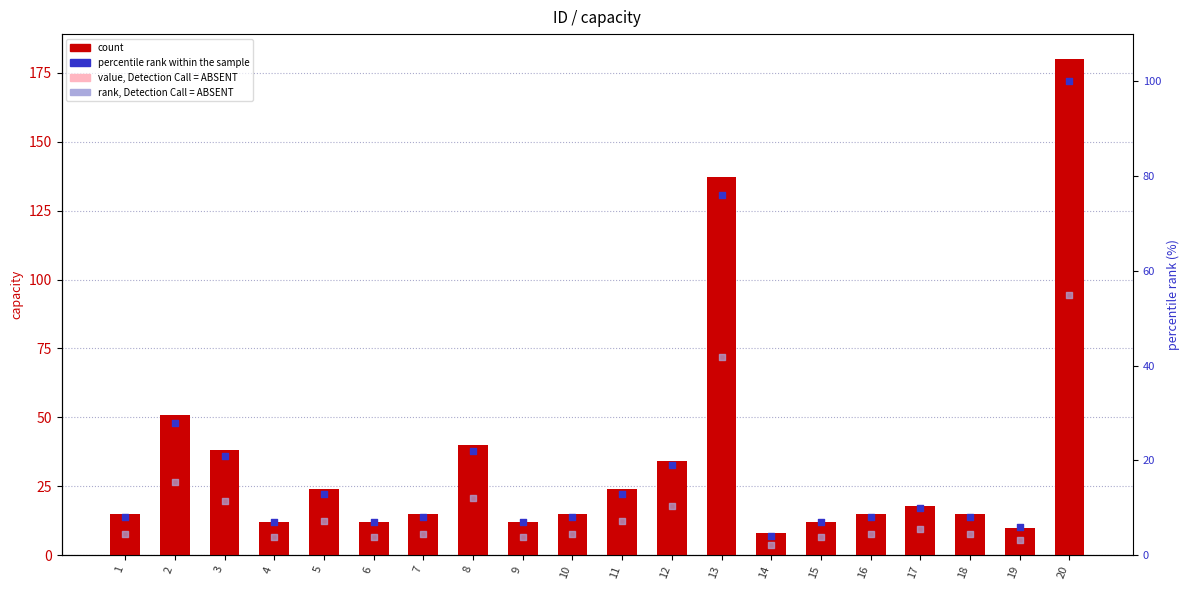

Which series contains the lowest Y value?

rank, Detection Call = ABSENT